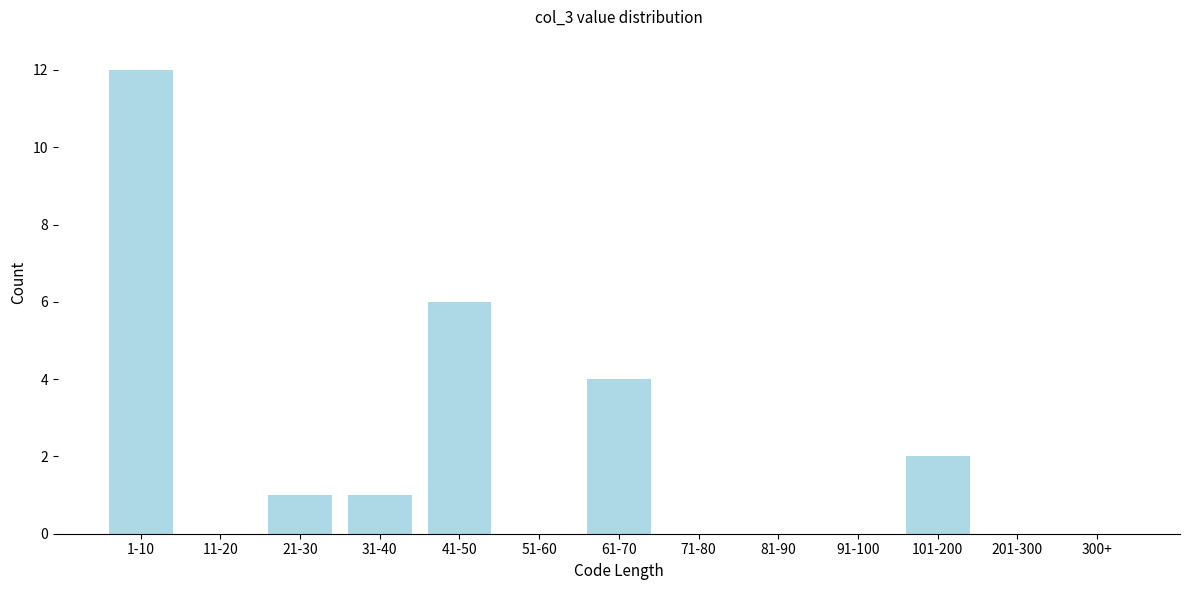

Reading left to right, list all the values displayed in this chart.

1-10=12	11-20=0	21-30=1	31-40=1	41-50=6	51-60=0	61-70=4	71-80=0	81-90=0	91-100=0	101-200=2	201-300=0	300+=0